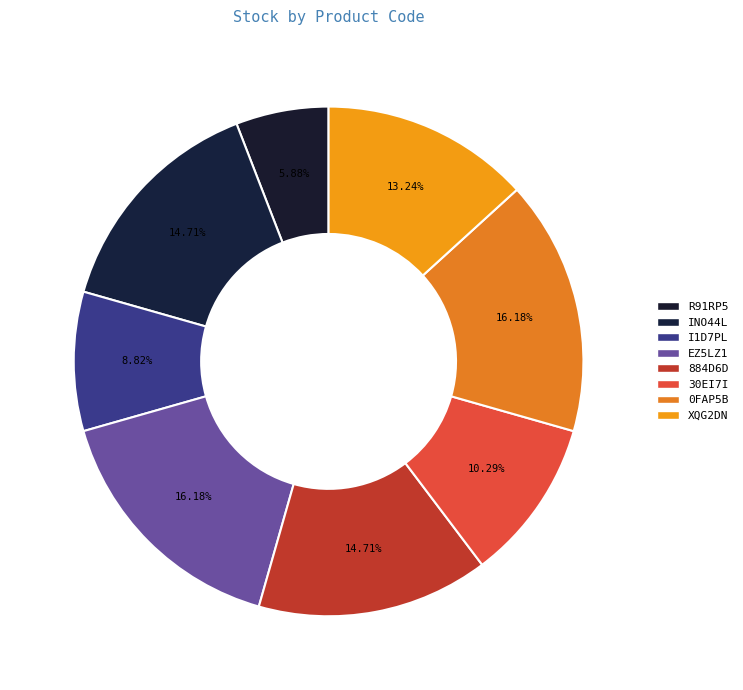

How many segments does this pie chart have?

8